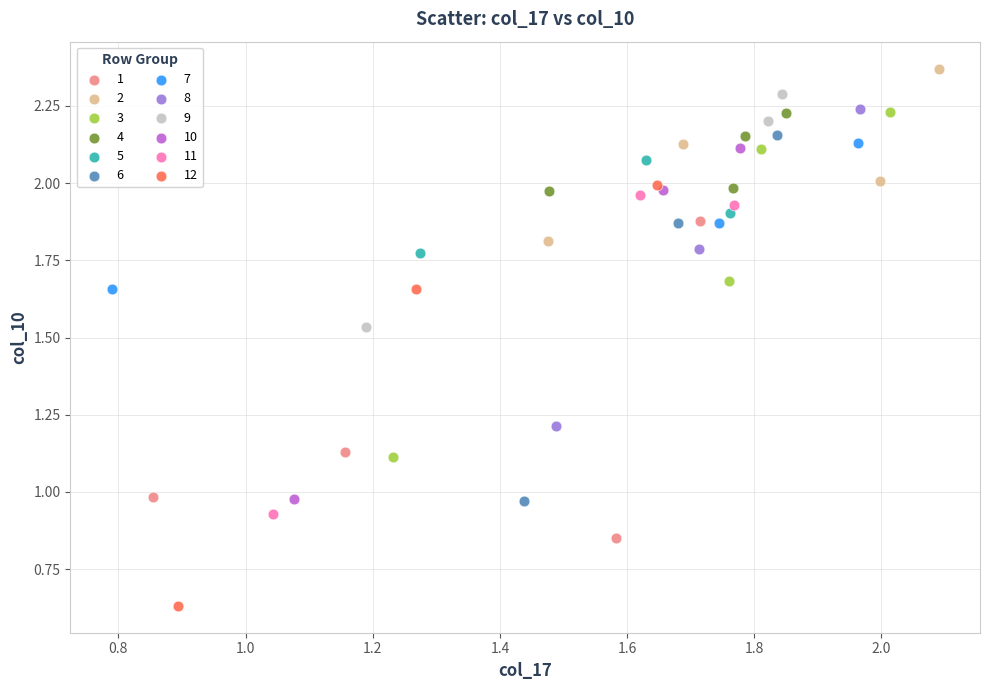

Which series reaches the minimum Y coordinate?

12